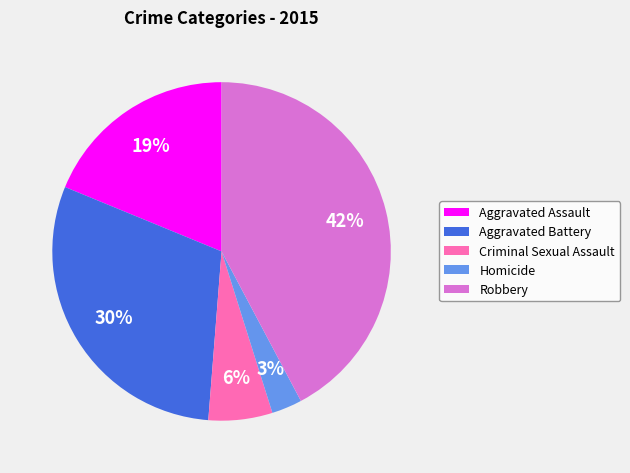

Is there a majority slice in this chart?

No